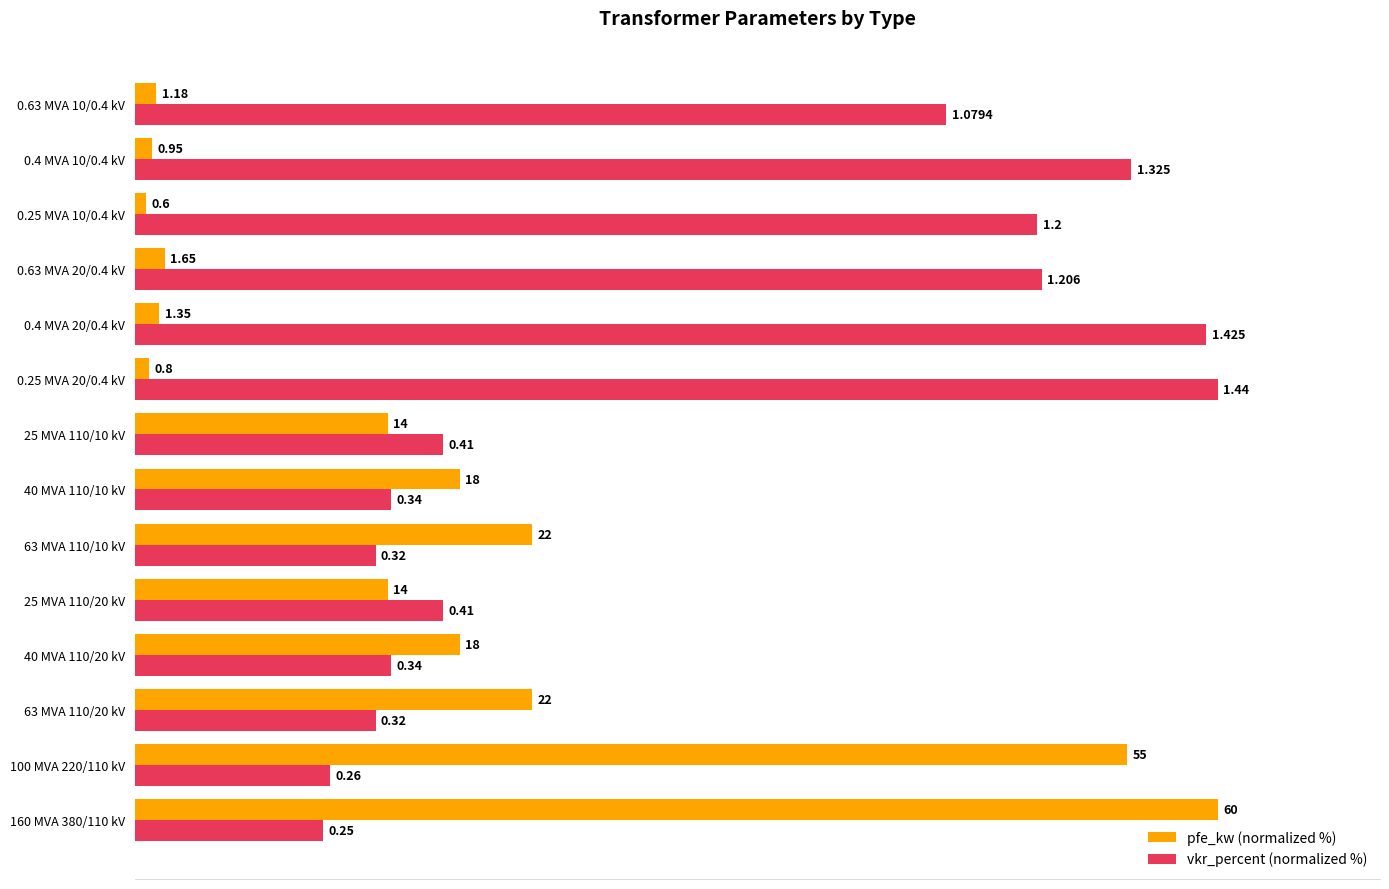

What are all the series names shown in the legend?

pfe_kw (normalized %), vkr_percent (normalized %)